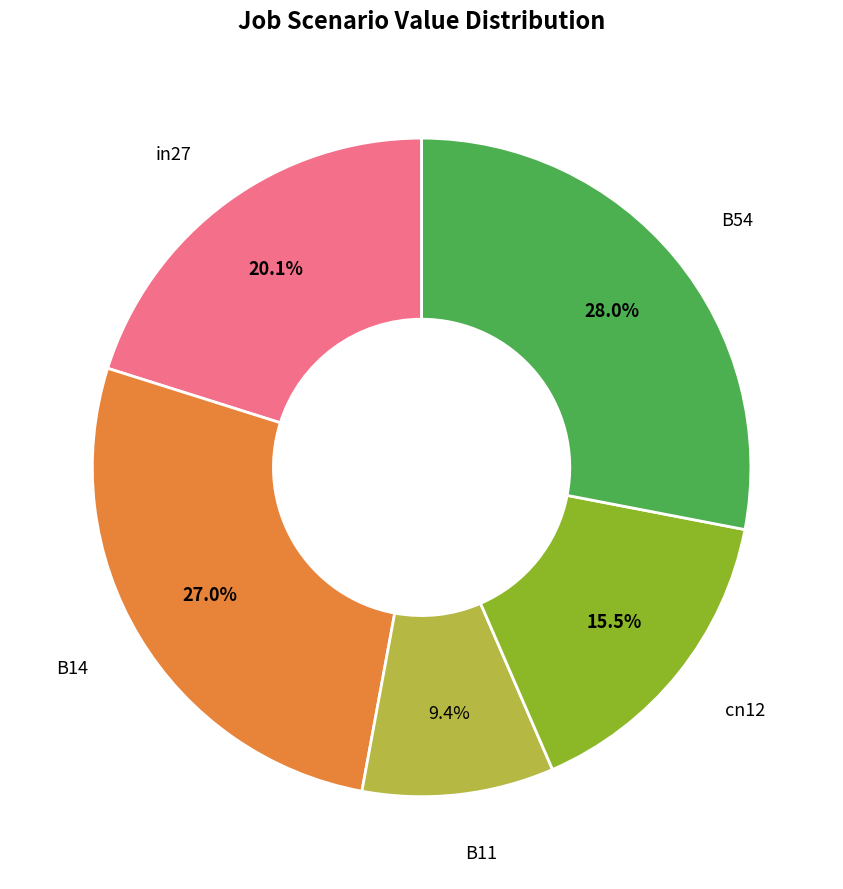

Is there any slice that represents more than half of the pie?

No